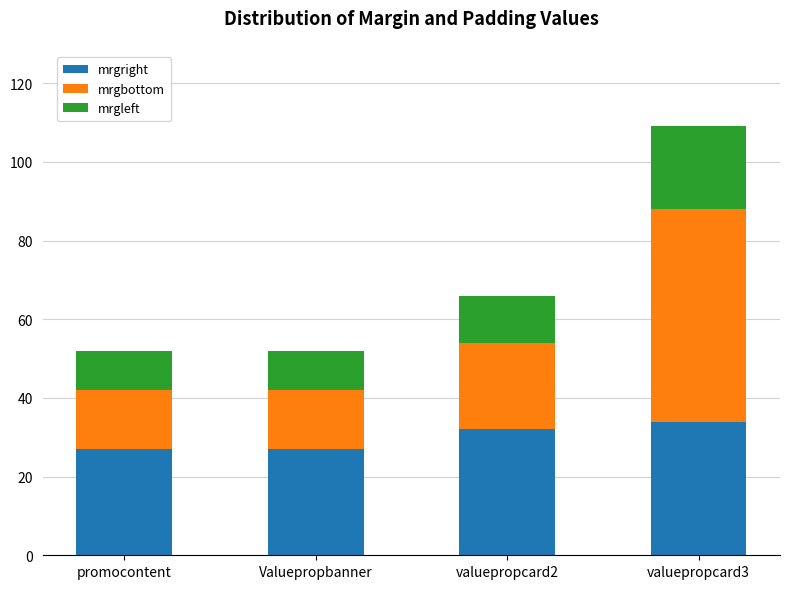

Reading left to right, what are the values for mrgright?

27	27	32	34